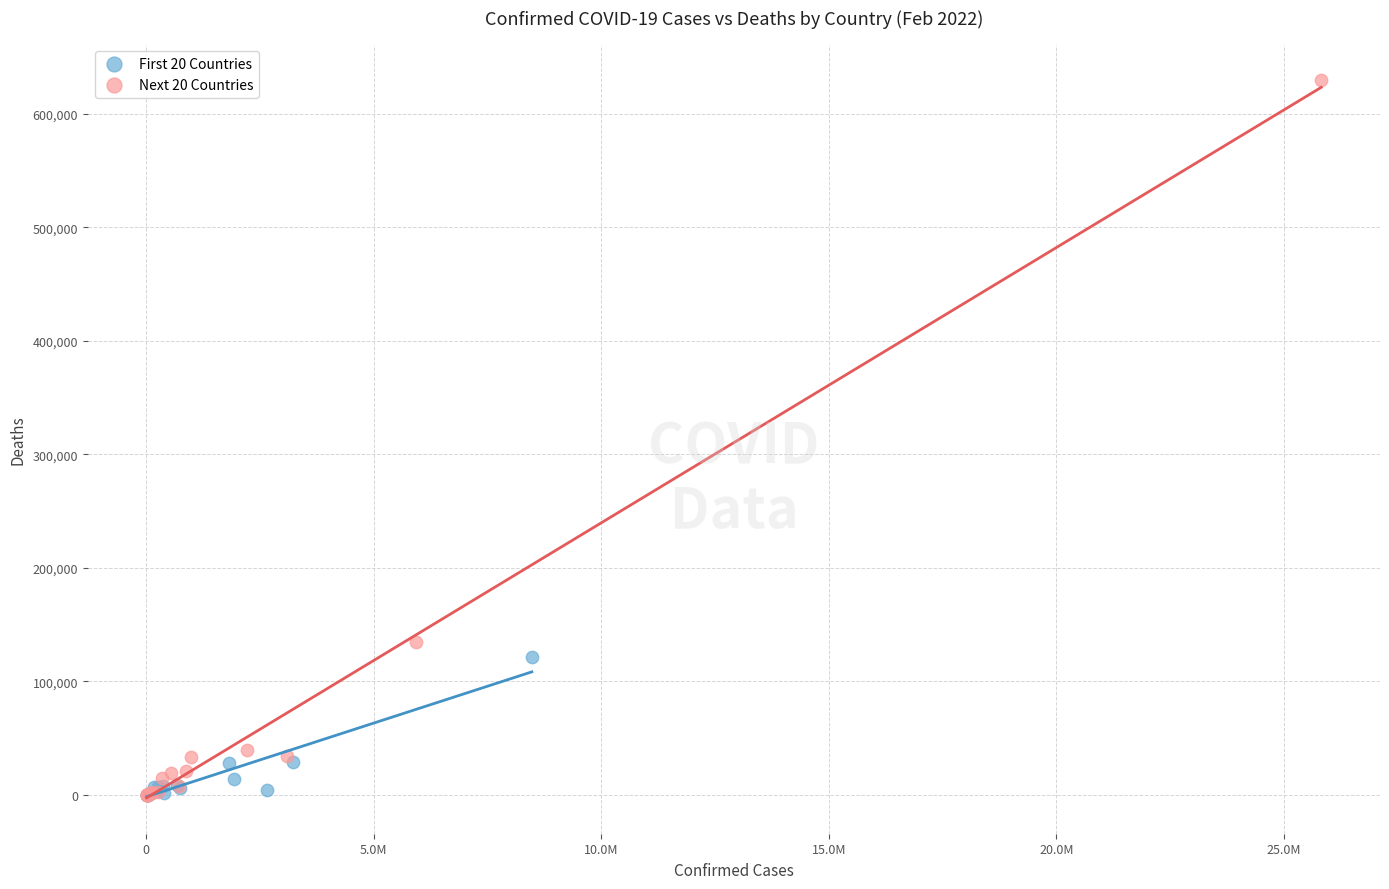

Which series reaches the maximum Y coordinate?

Next 20 Countries